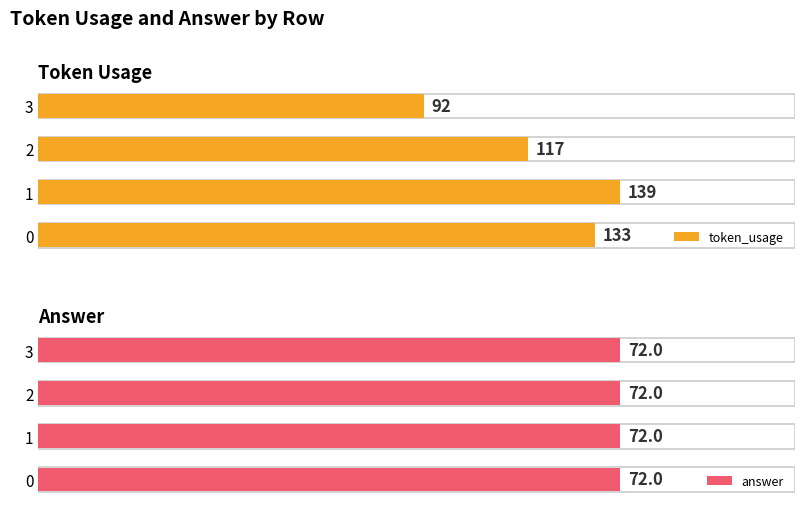

List the labels in order of token_usage value, largest first.

1, 0, 2, 3